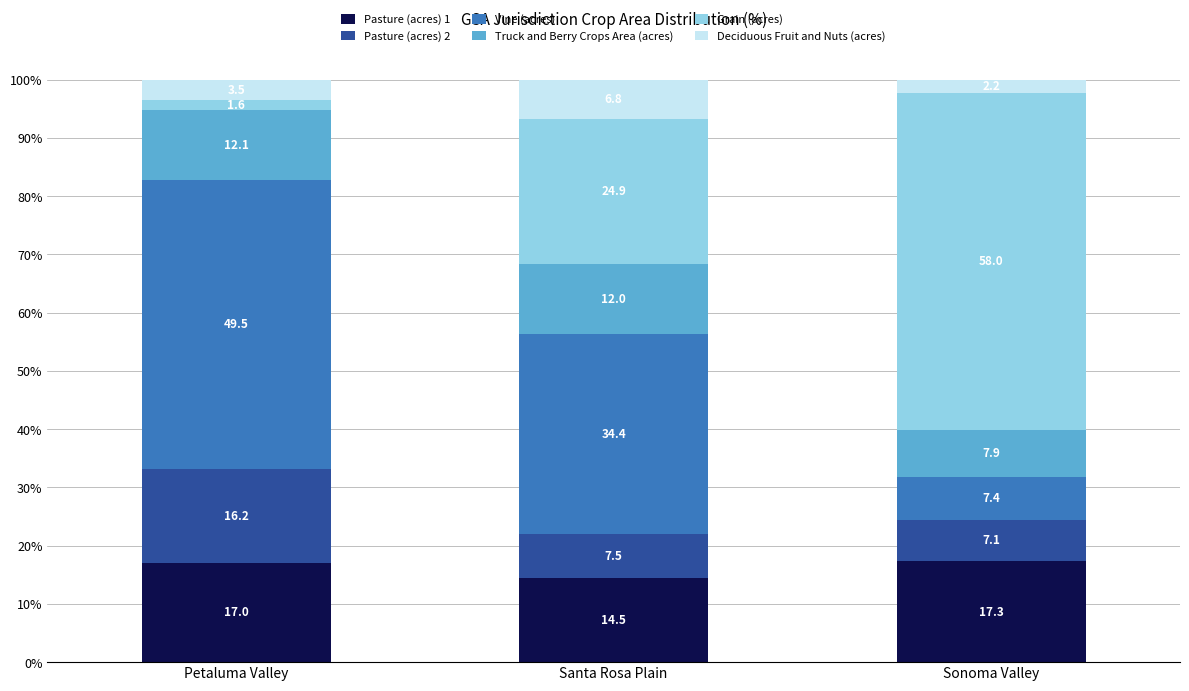

Which category has the lowest value in the Pasture (acres) 1 series?

Santa Rosa Plain